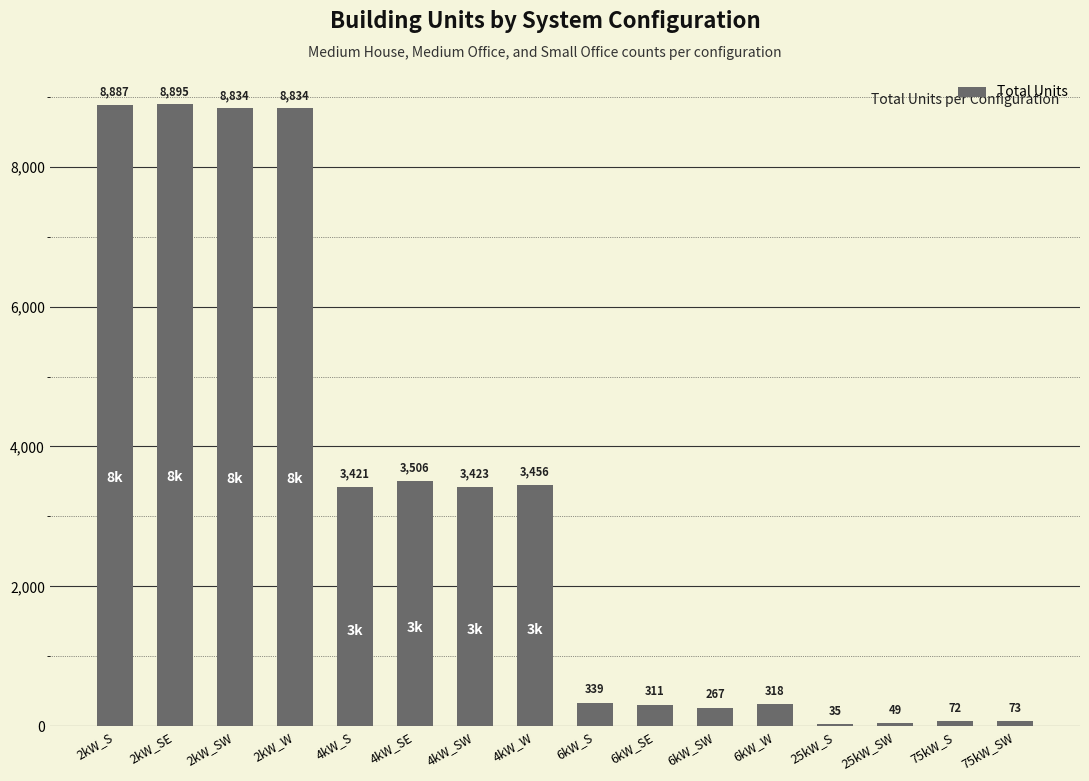

How many categories are shown in the chart?

16